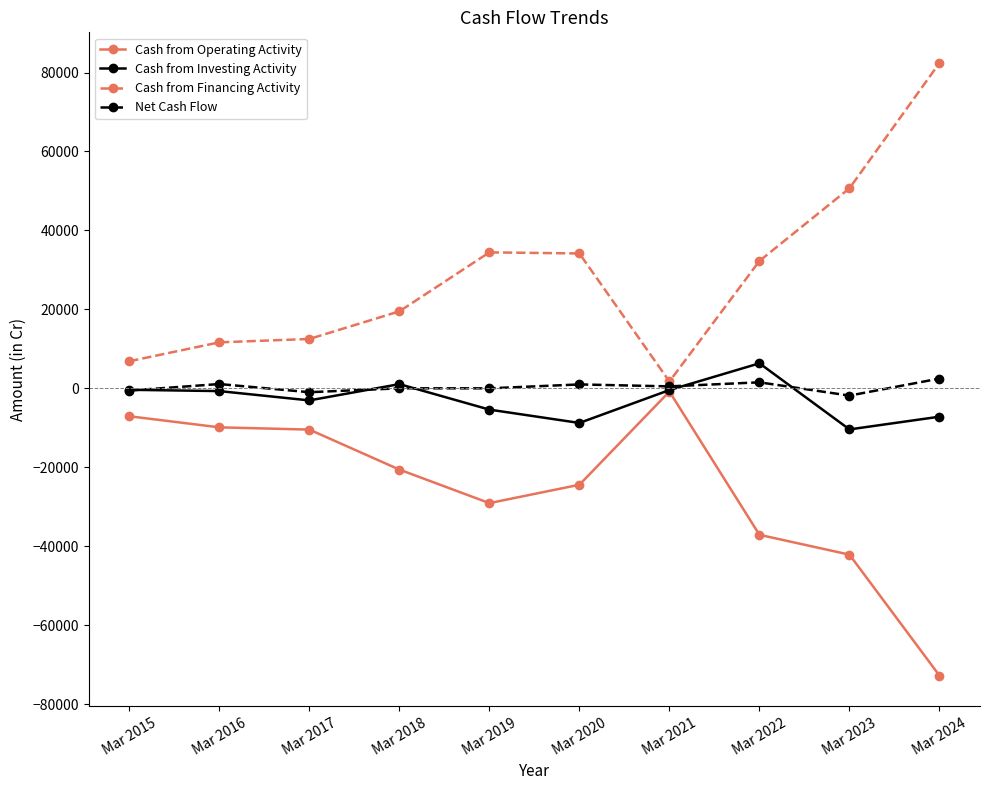

At Mar 2024, list the series in order from largest to smallest.

Cash from Financing Activity, Net Cash Flow, Cash from Investing Activity, Cash from Operating Activity